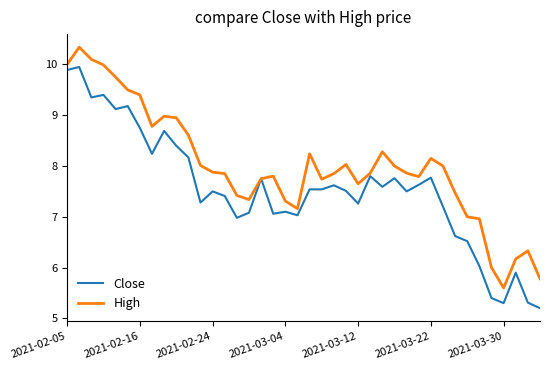

Which series has the largest total across all categories?

High